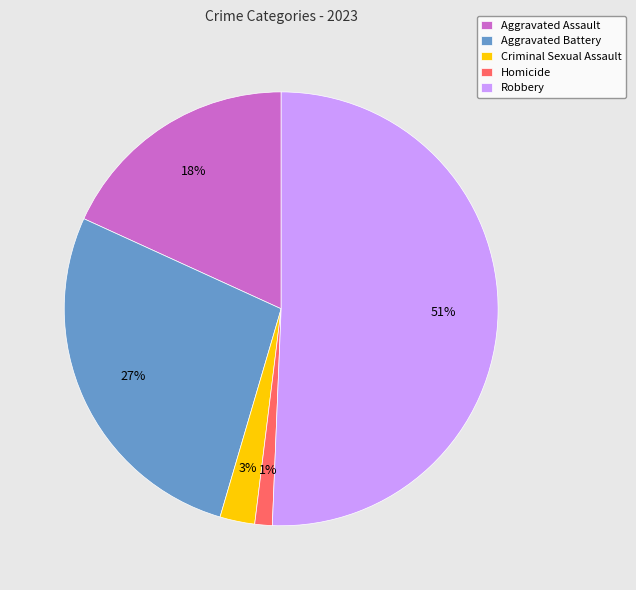

Which has a higher value, Homicide or Aggravated Assault?

Aggravated Assault